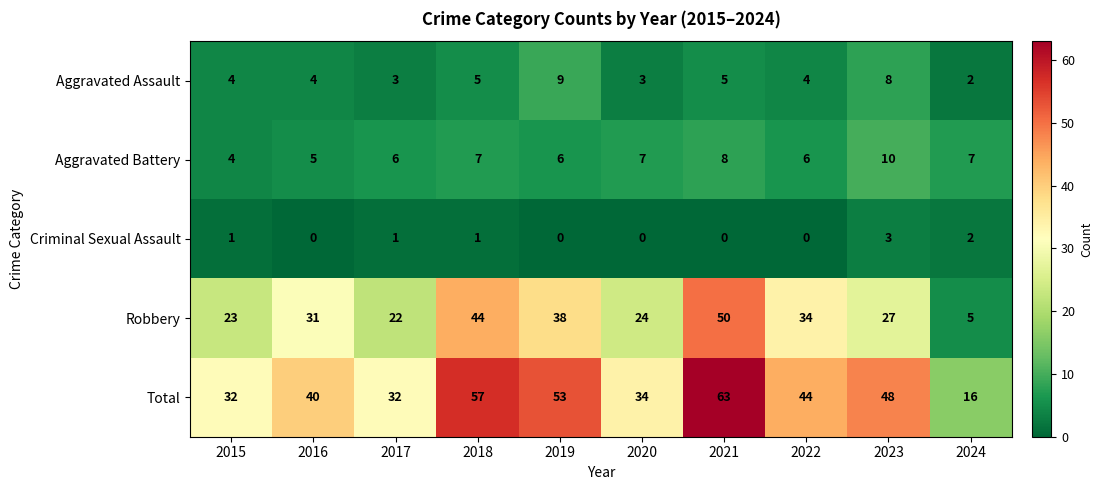

Which series has the largest range (max minus min)?

Total